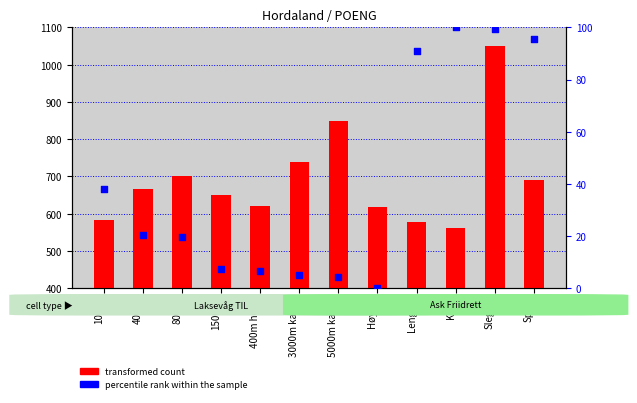

What are all the series names shown in the legend?

transformed count, percentile rank within the sample